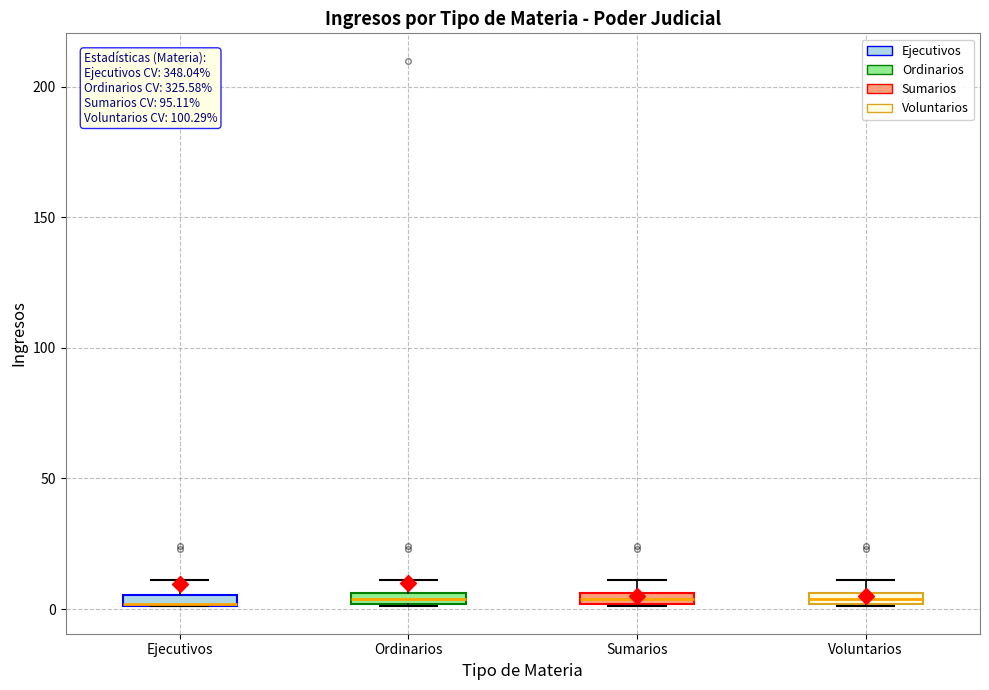

Where is the lower edge of the box for Sumarios on the y-axis? The values are not printed on the chart, so give them approximately, as read against the axis.

0